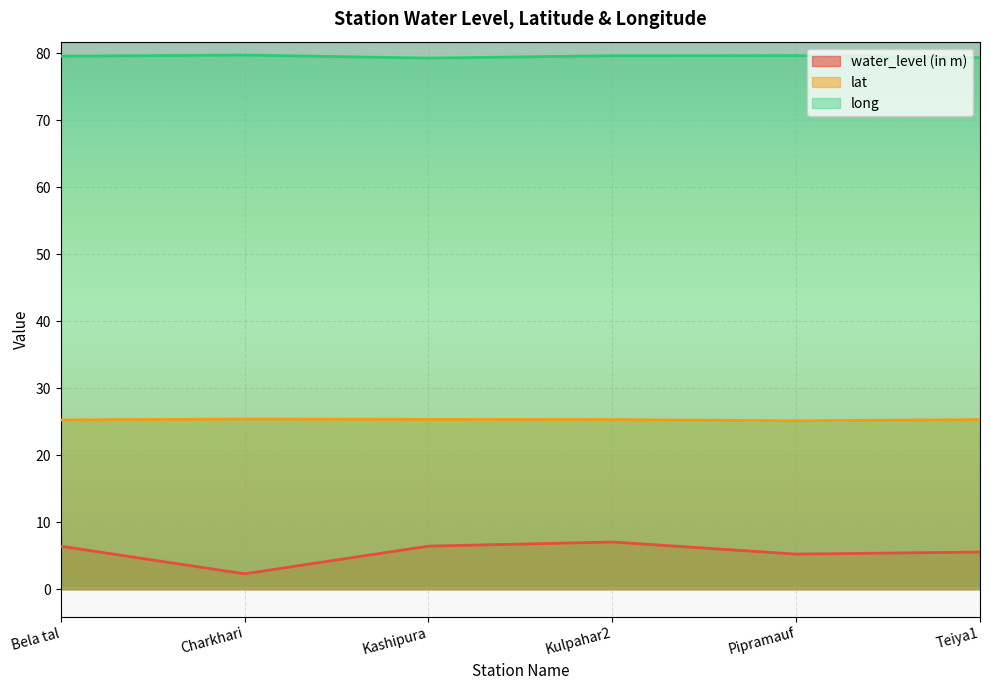

At which category is the sum across all series the highest?

Kulpahar2